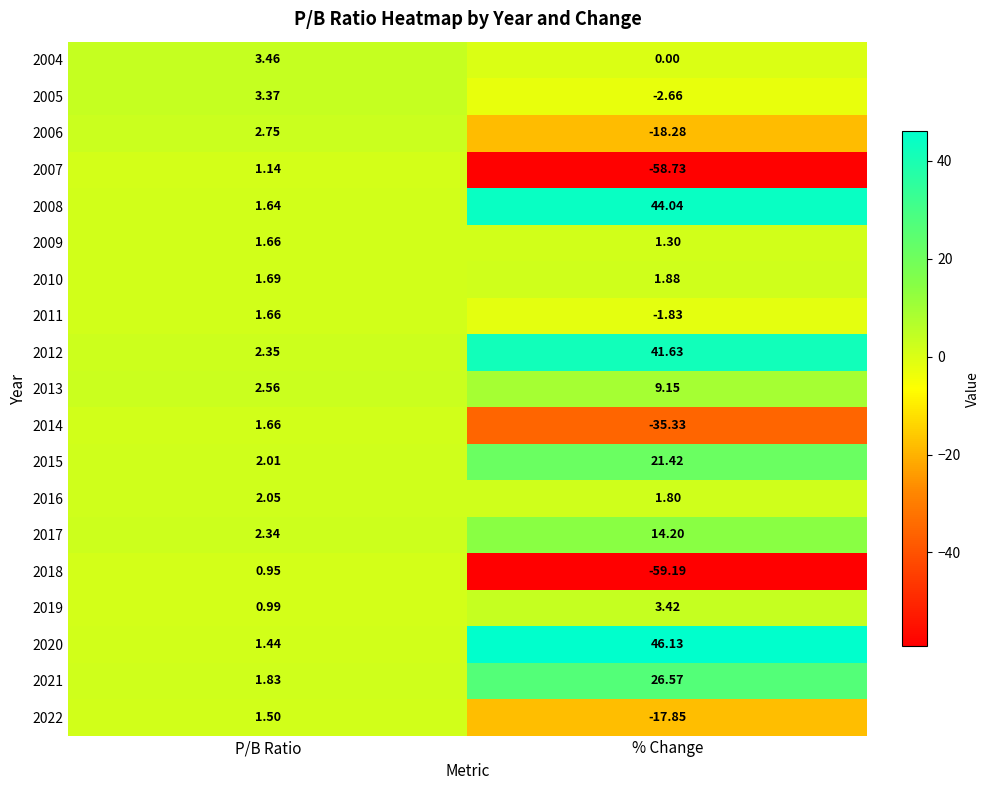

At which label does 2014 first exceed 1?

P/B Ratio